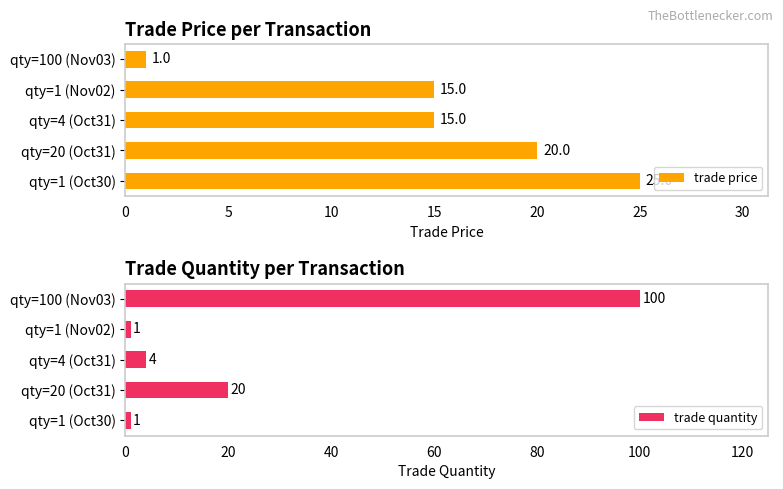

How many trade price values are between 15 and 20?

3